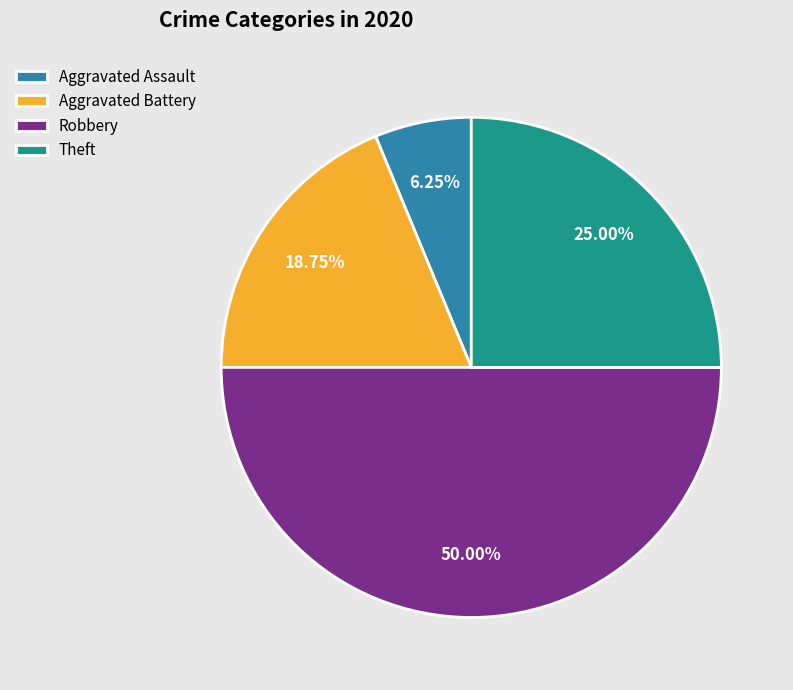

Rank the categories by value from highest to lowest.

Robbery, Theft, Aggravated Battery, Aggravated Assault